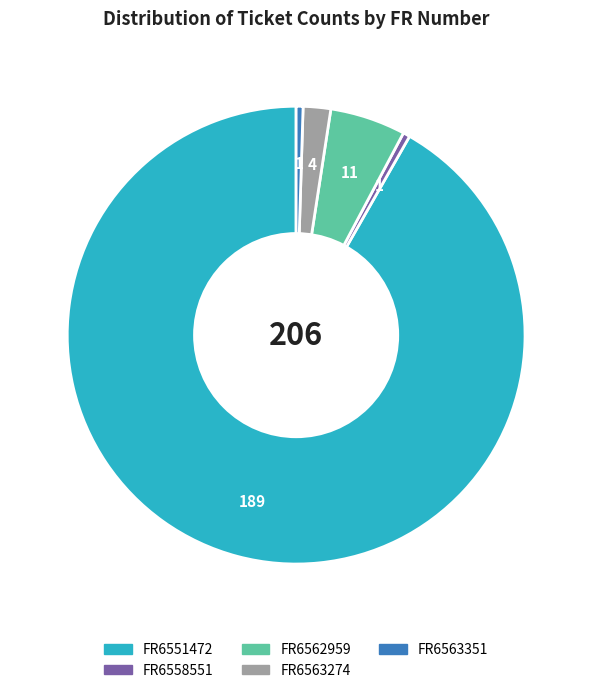

Is FR6551472 the majority of the pie?

Yes